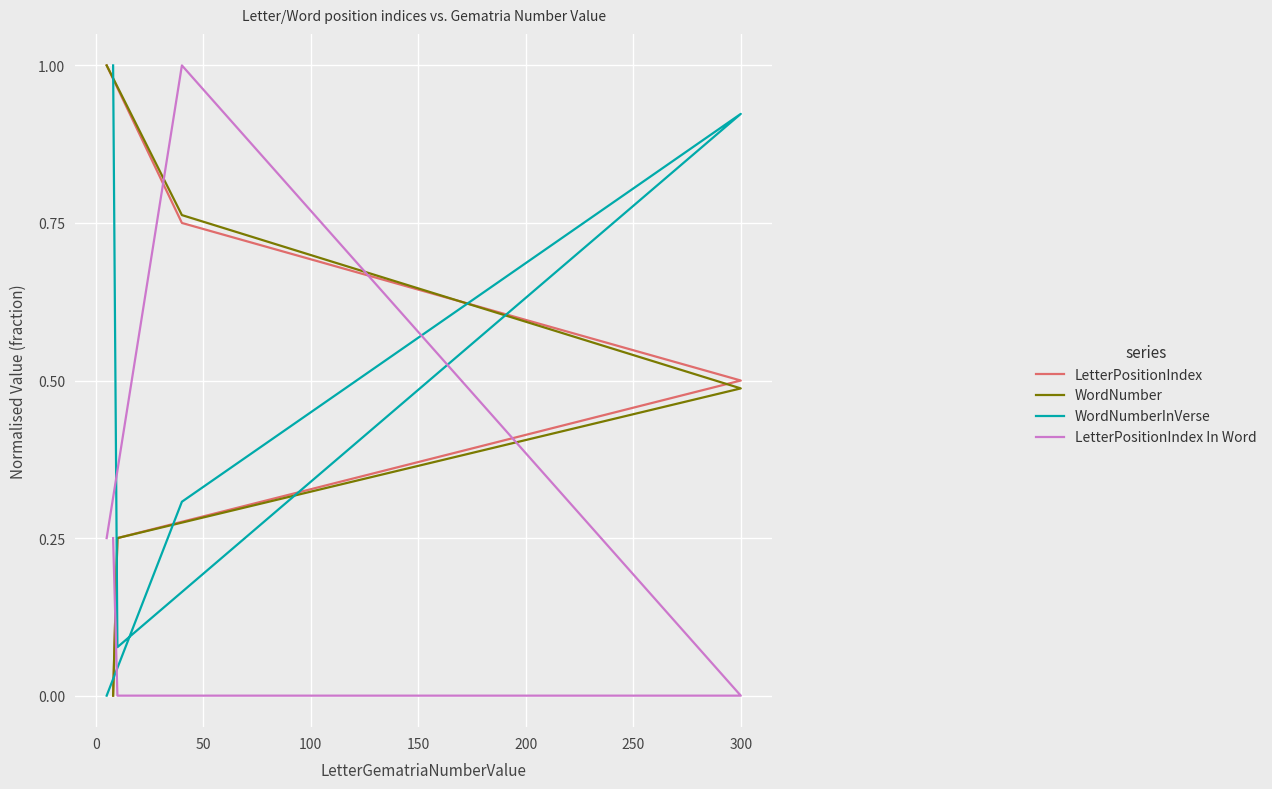

True or false: LetterPositionIndex In Word has more than 0 interior local peaks.

True